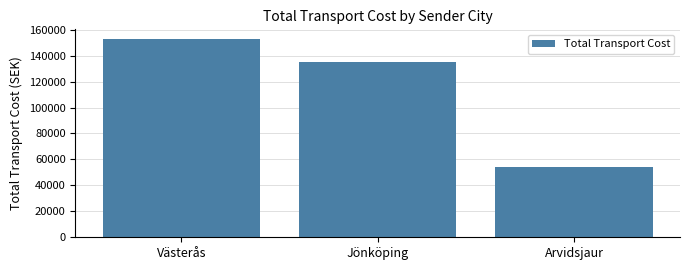

What is the label of the 1st bar from the left?

Västerås